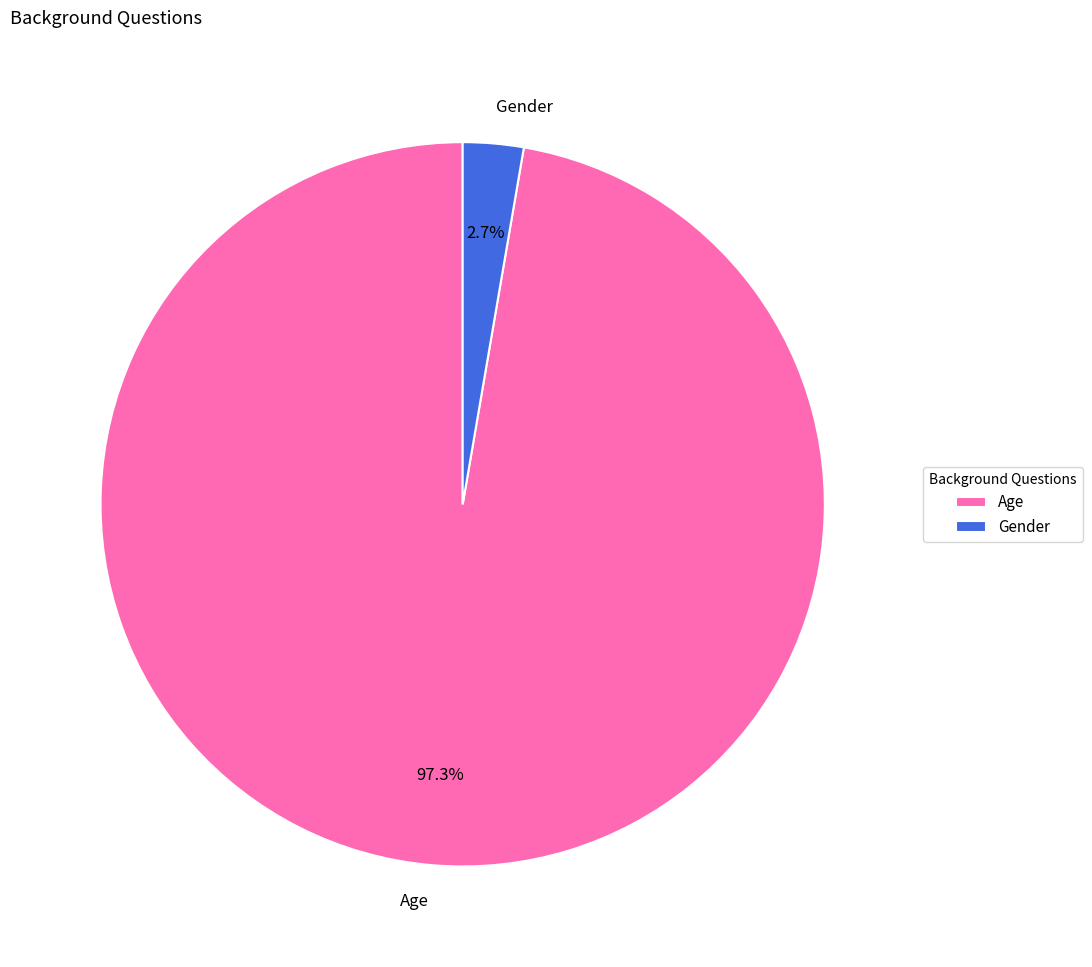

Is the sum of Age and Gender greater than half?

Yes